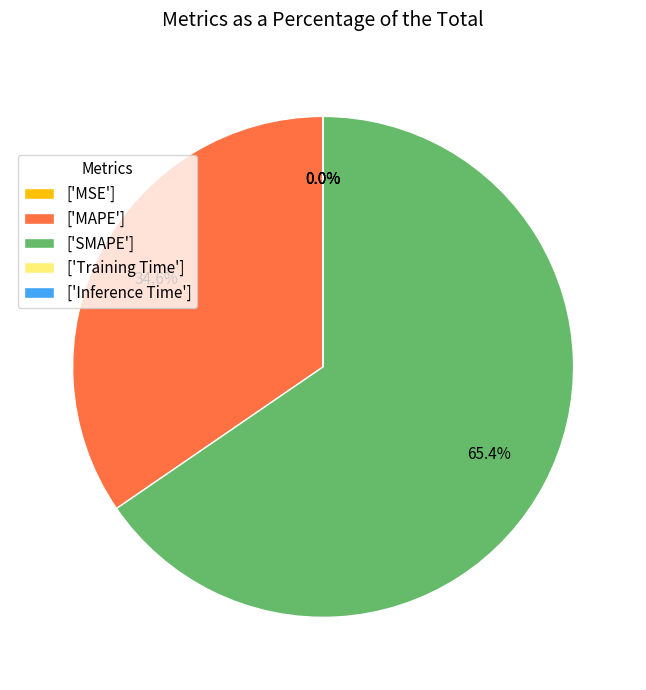

To the nearest percent, what is the average slice percentage?

20%